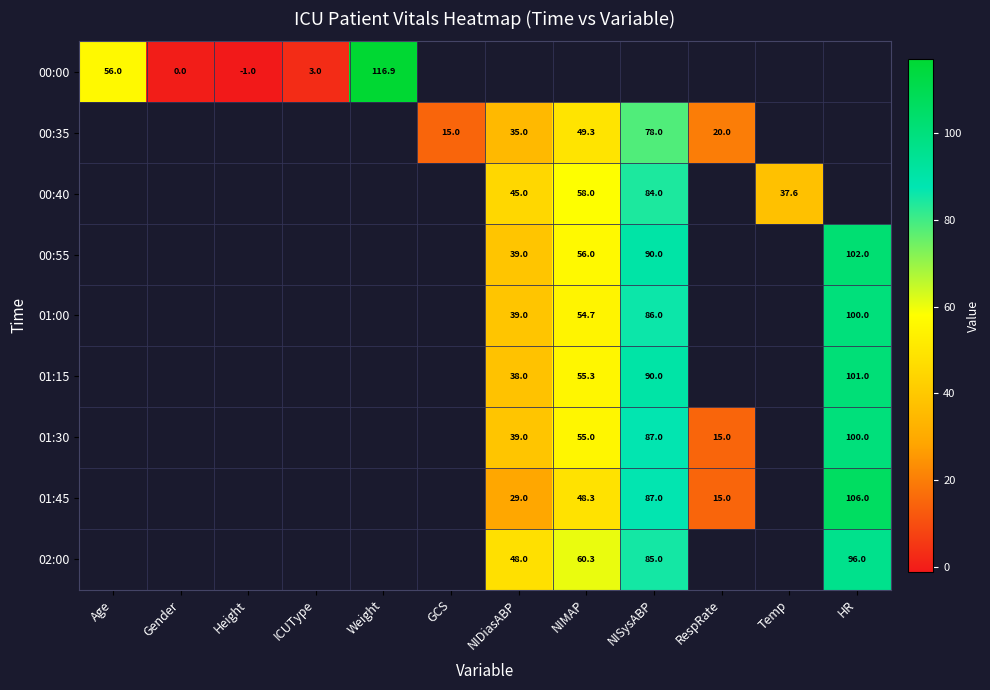

Is it true that 01:45 equals 149.6 at NISysABP?

False